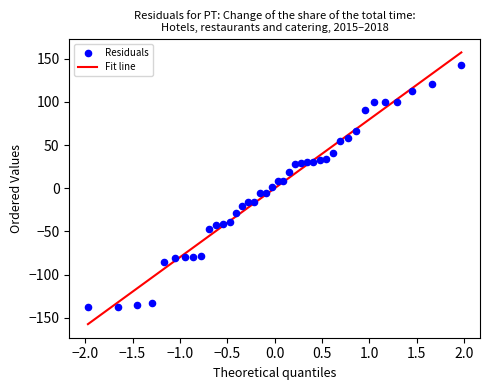

What is the range of X values (max minus min)?

3.9